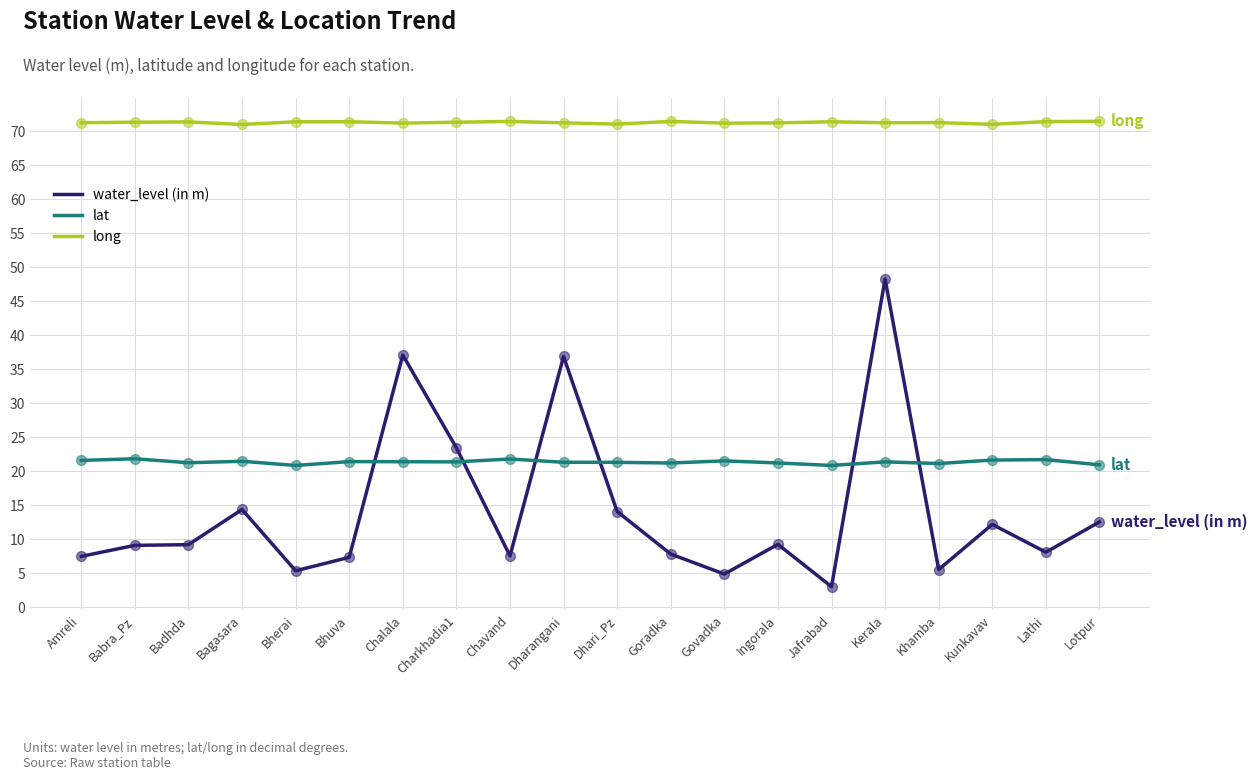

At how many categories does at least one series exceed 38?

20